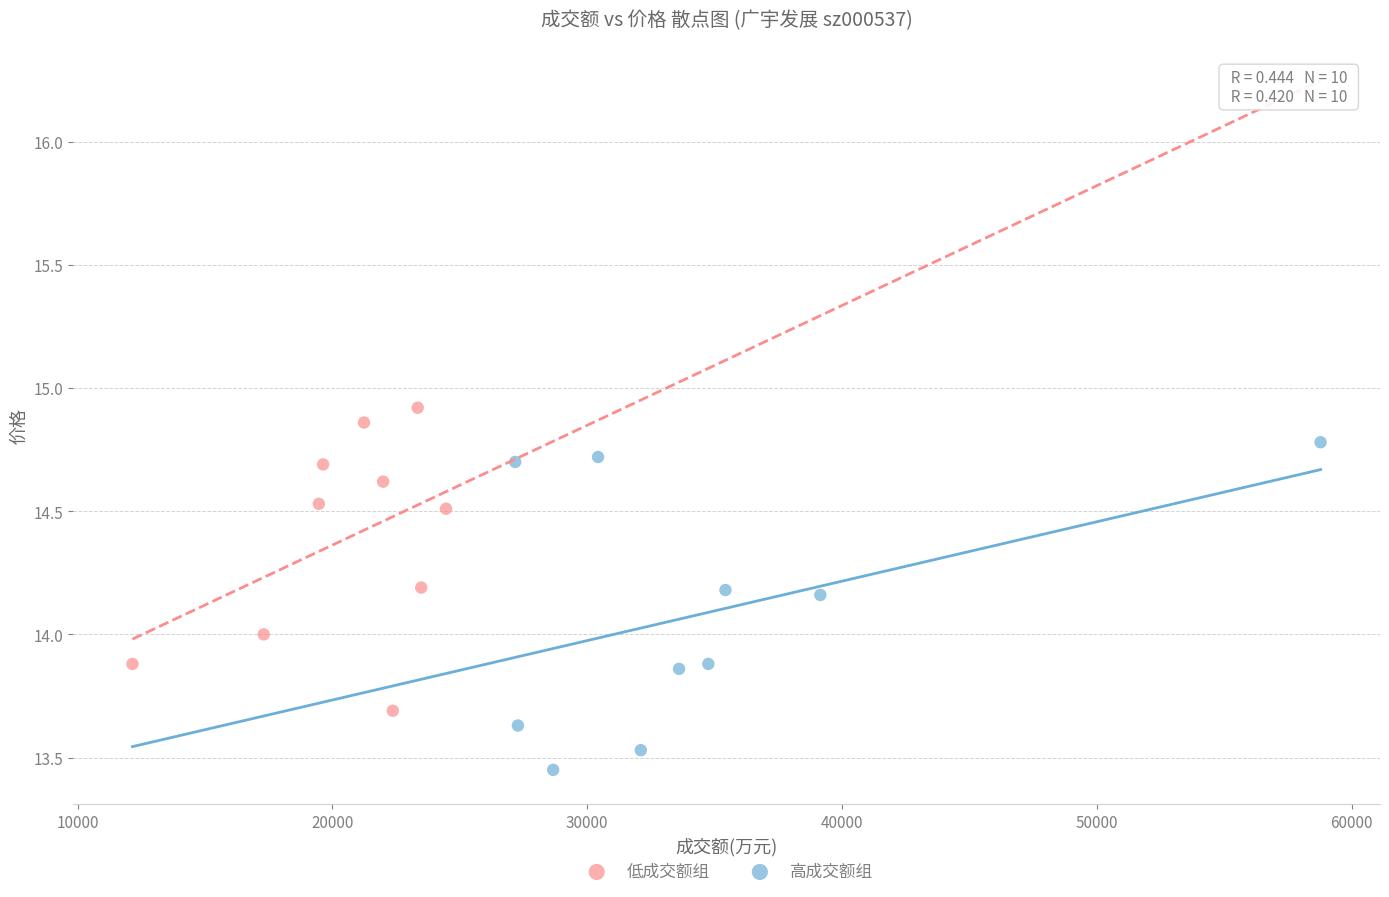

What are all the series names shown in the legend?

低成交额组, 高成交额组